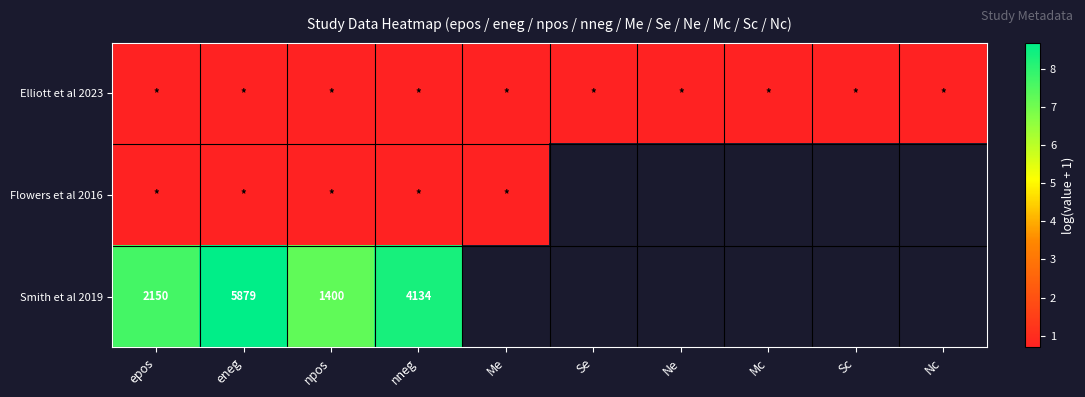

Which series has the largest range (max minus min)?

Smith et al 2019